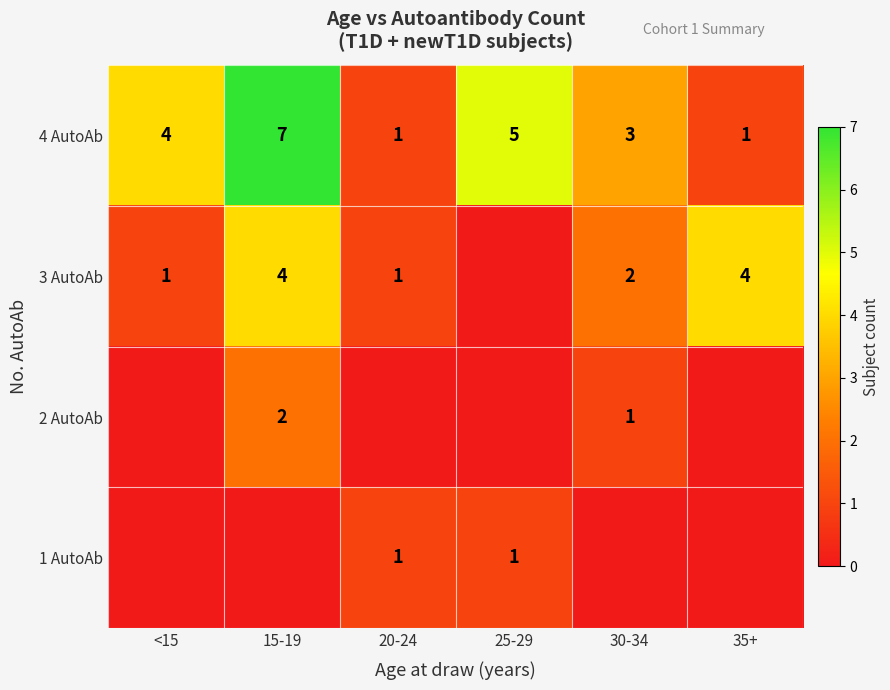

What value does the 4 AutoAb series have at 15-19?

7